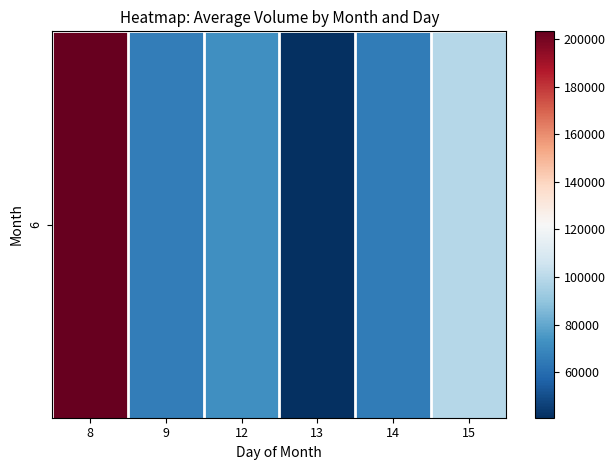

Which has a higher value, 15 or 9?

15